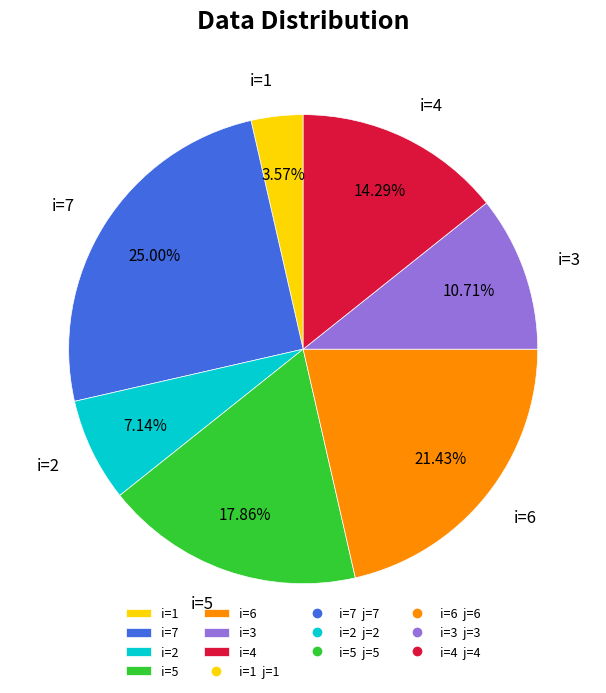

Combined, do i=4 and i=5 account for over 50%?

No